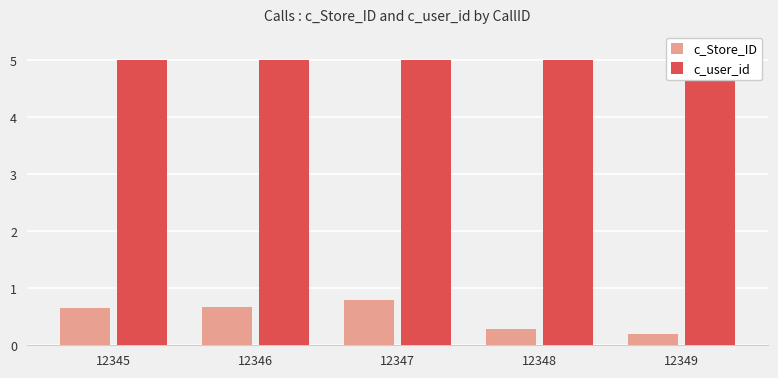

Which series changed the most between 12346 and 12348?

c_Store_ID